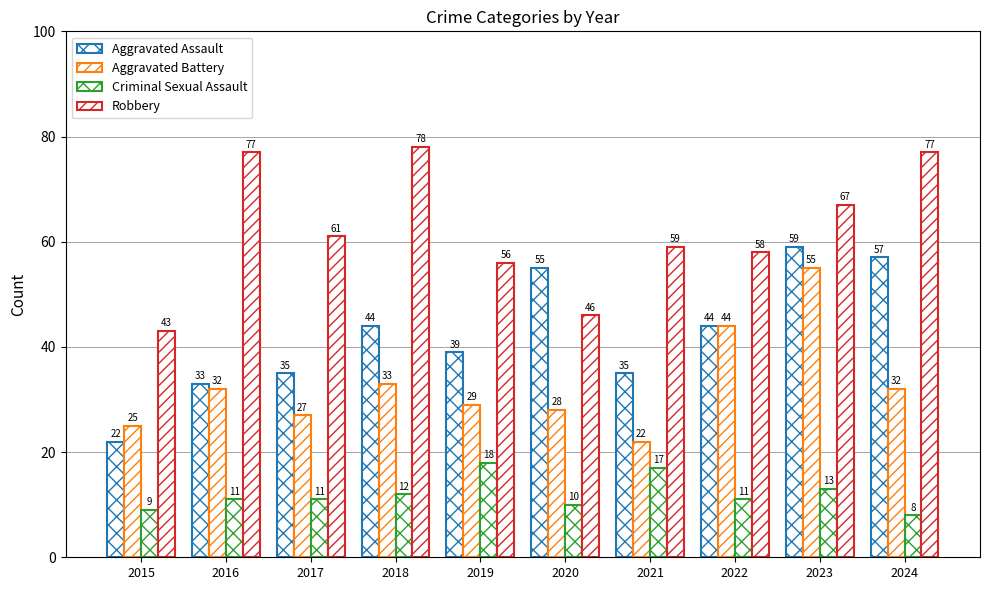

How many data points in Criminal Sexual Assault are less than 11?

3